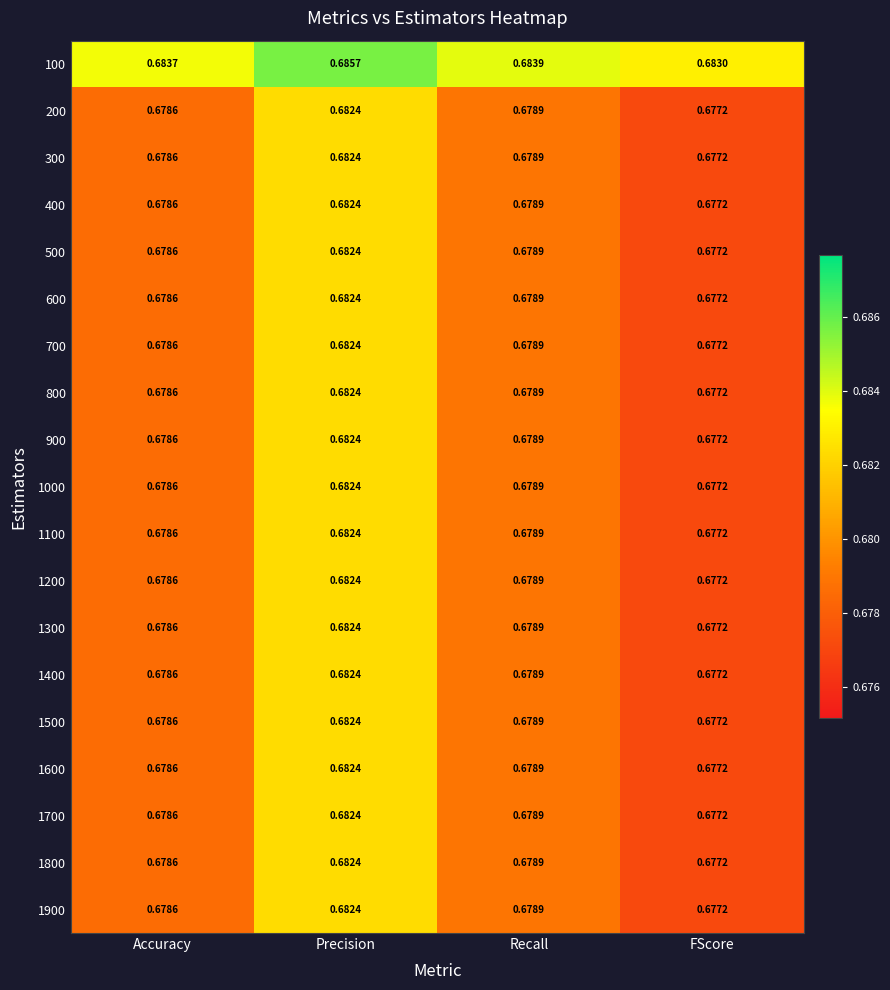

At which category is the sum across all series the highest?

Precision